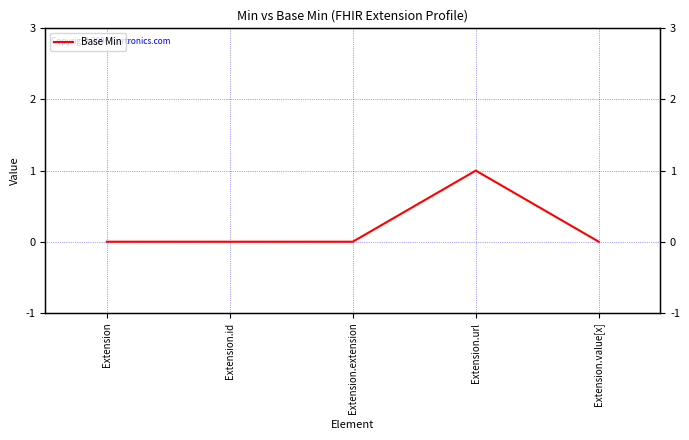

At which label is the value closest to 0?

Extension